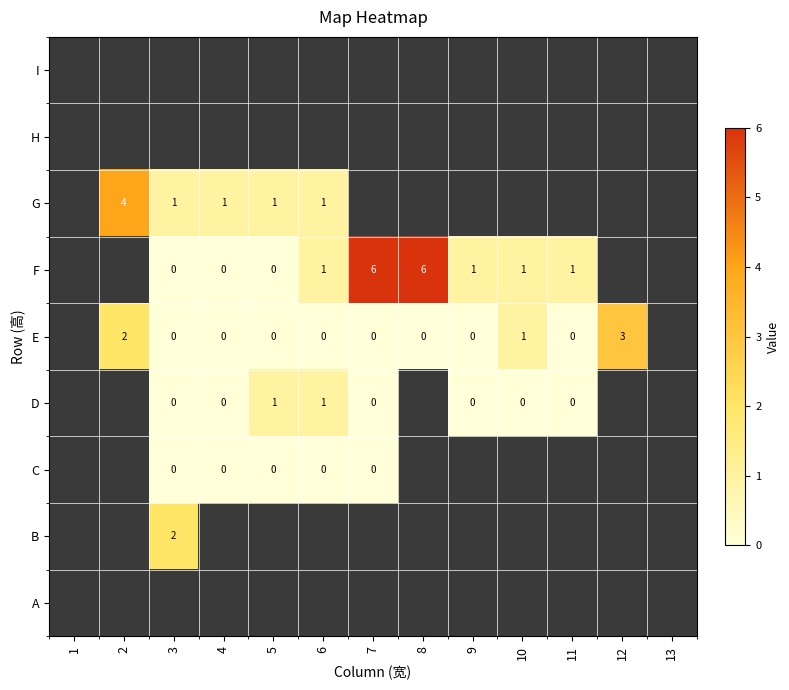

Between 9 and 10, which is larger?

10